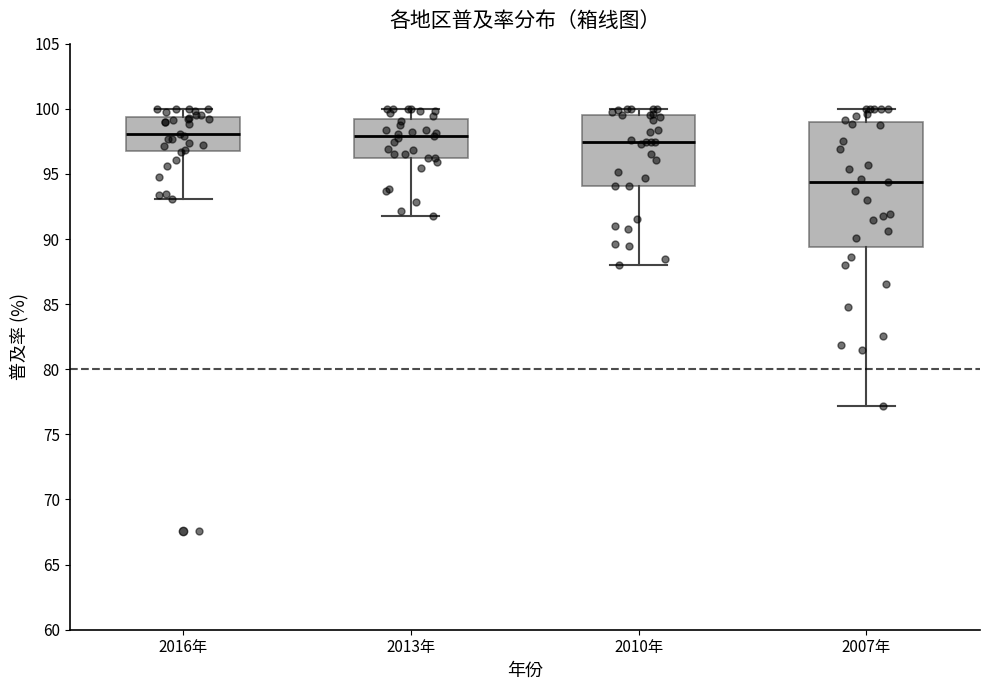

Reading left to right, read every box against the y-axis: the position of its median line, the range the box covers, and the ends of its whiskers. The values are not printed on the chart, so give them approximately, as read against the axis.

2016年: median 98.0, box 96.5 to 99.5, whiskers 93.0 to 100.0
2013年: median 98.0, box 96.0 to 99.5, whiskers 92.0 to 100.0
2010年: median 97.5, box 94.0 to 99.5, whiskers 88.0 to 100.0
2007年: median 94.5, box 89.5 to 99.0, whiskers 77.0 to 100.0